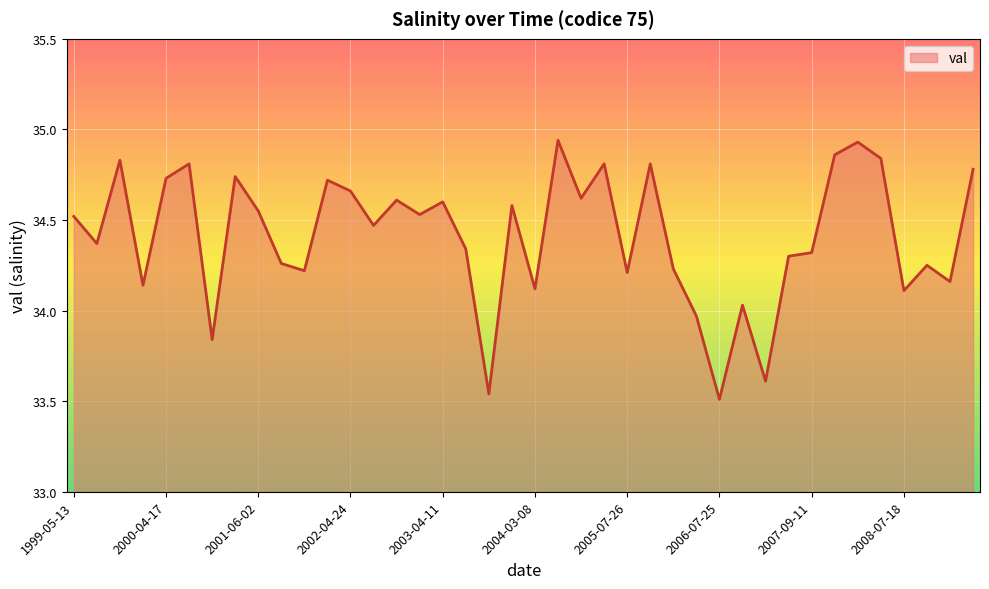

What is the difference between the maximum and minimum values?

1.4